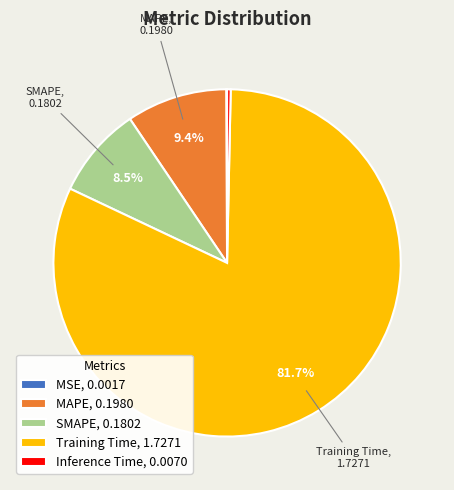

To the nearest percent, what portion does Training Time represent?

82%